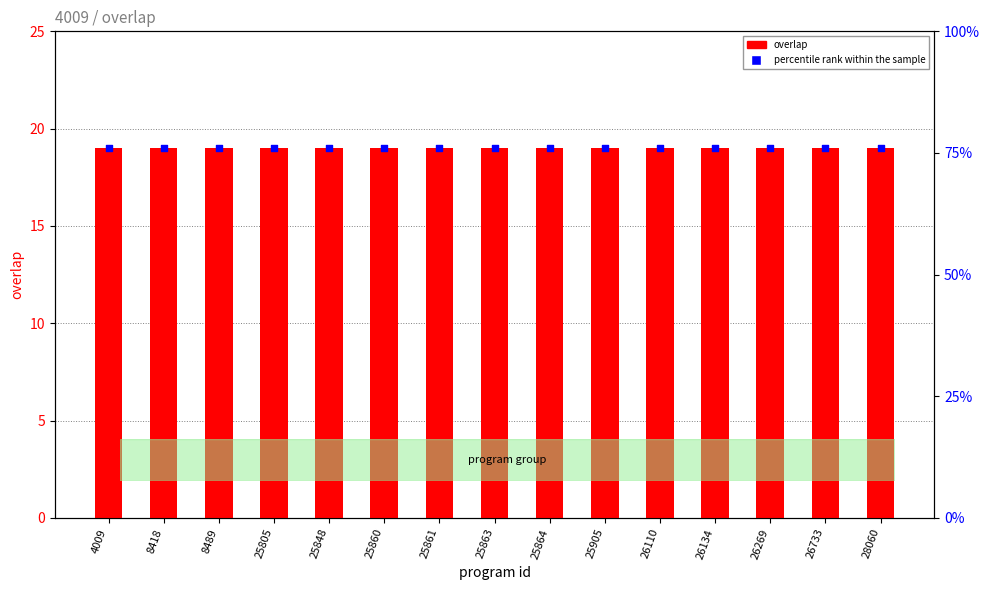

At which category is the sum across all series the highest?

4009